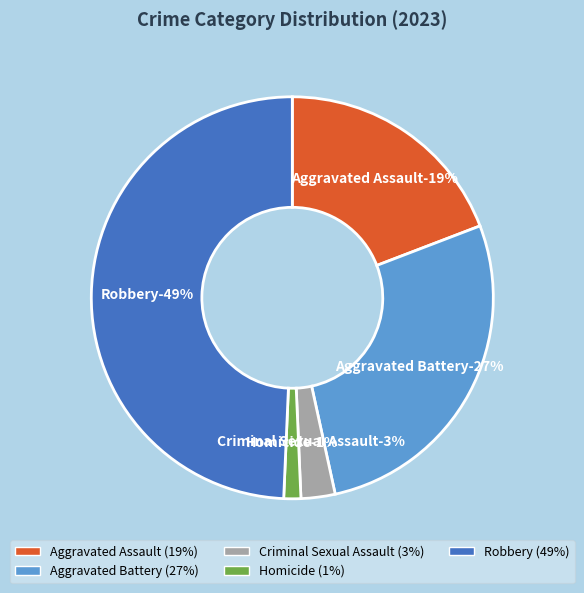

What portion of the pie excludes Criminal Sexual Assault?

97.3%